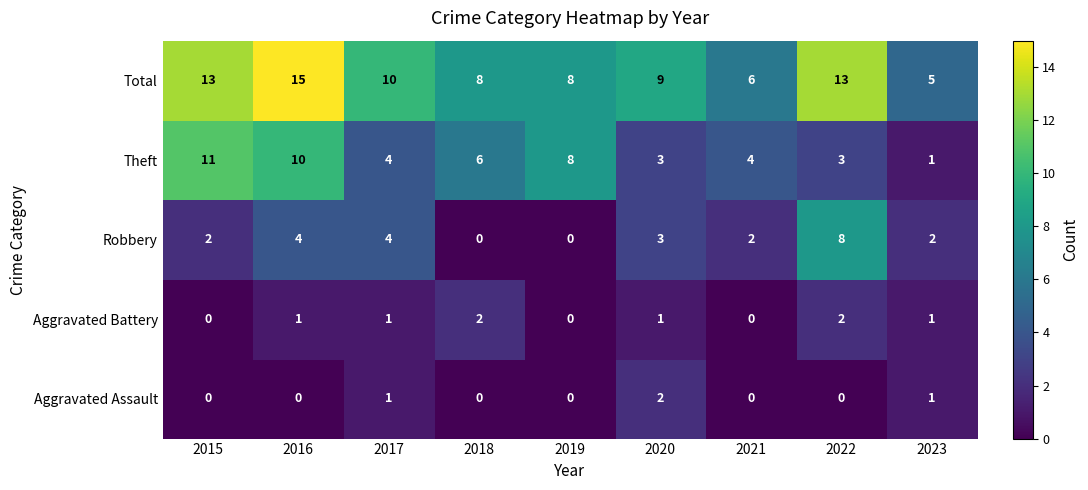

What is the difference between the highest and lowest values at 2020?

8